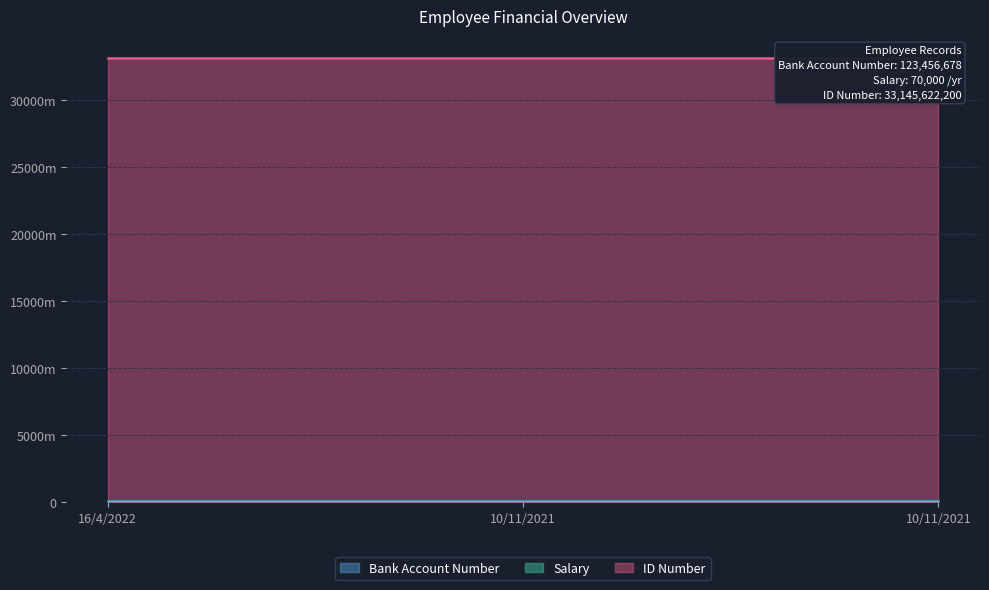

Between 16/4/2022 and 10/11/2021, which is larger?

16/4/2022